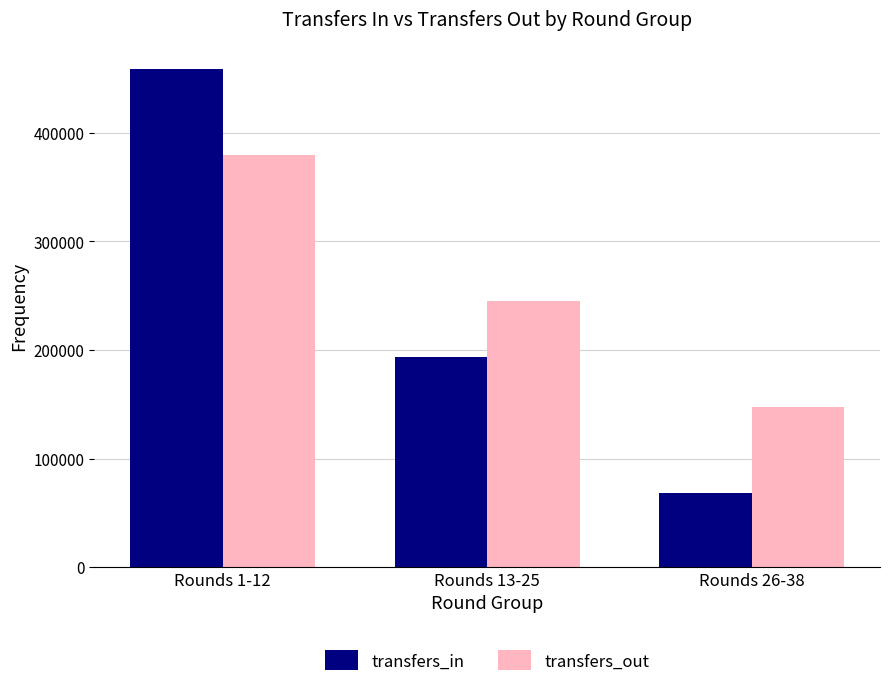

How many transfers_out values are between 147623 and 379645?

3